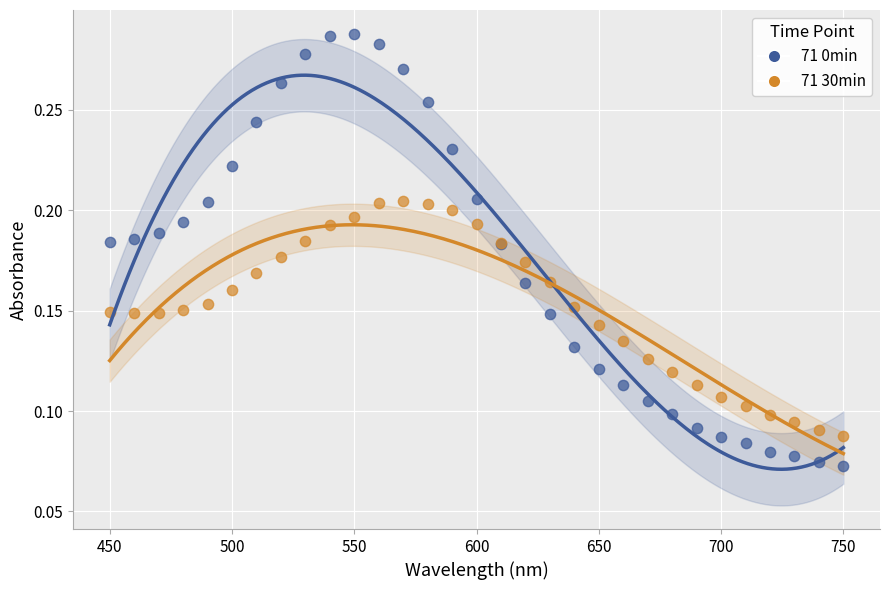

What is the X range (max minus min) for the scatter plot?

300.0